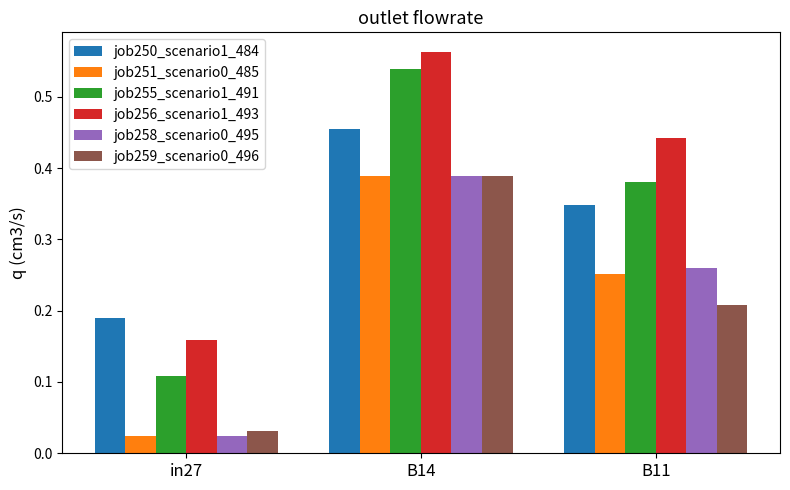

What position from the left is in27?

1